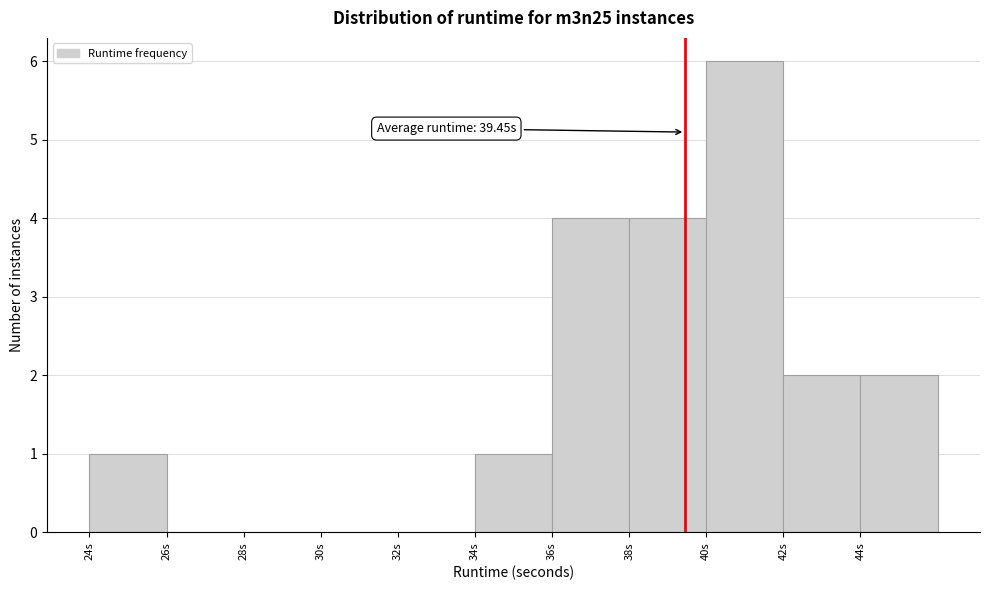

Over which range of the x-axis is the bar tallest?

40 to 42